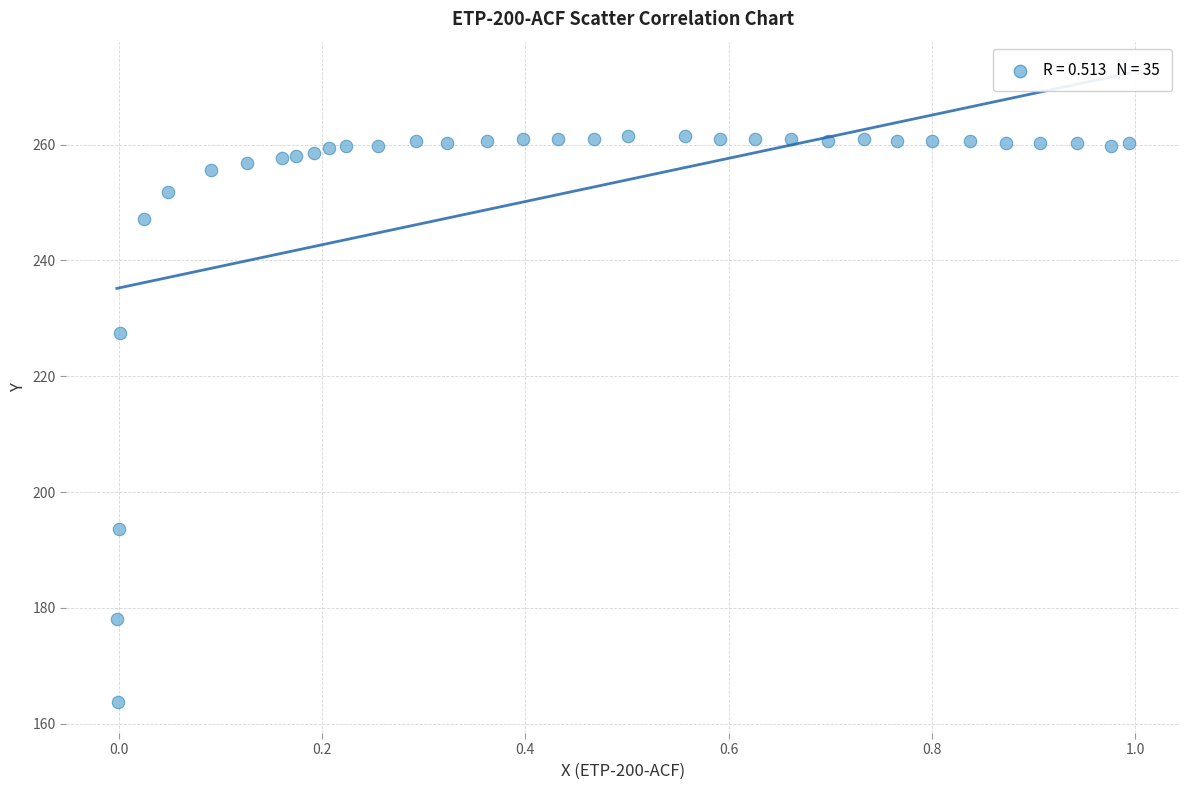

What Y value in the scatter plot is closest to 212?

227.5